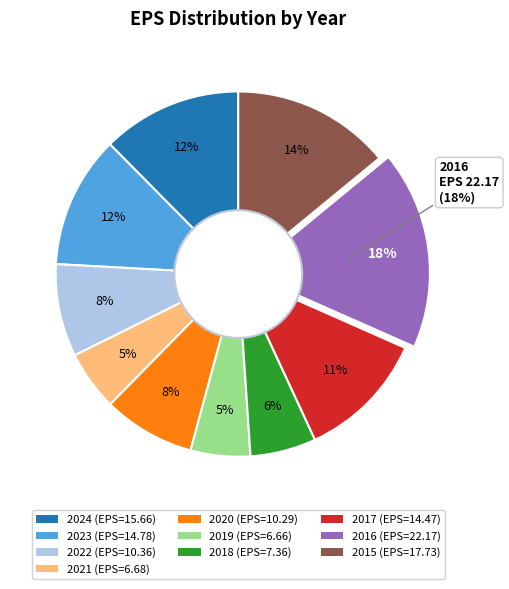

Between 2022 and 2024, which is larger?

2024